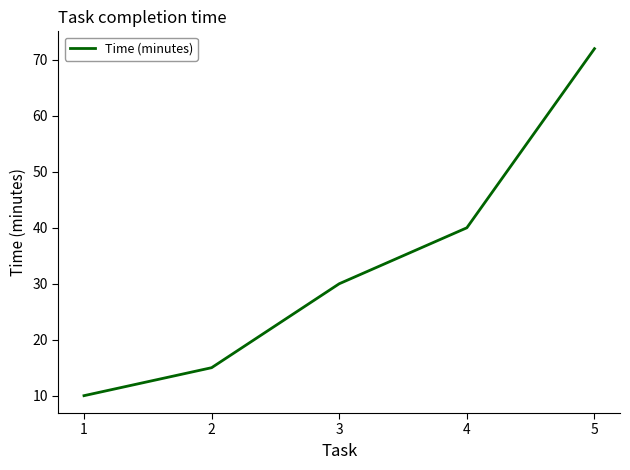

True or false: the data shows 23 at 4.

False